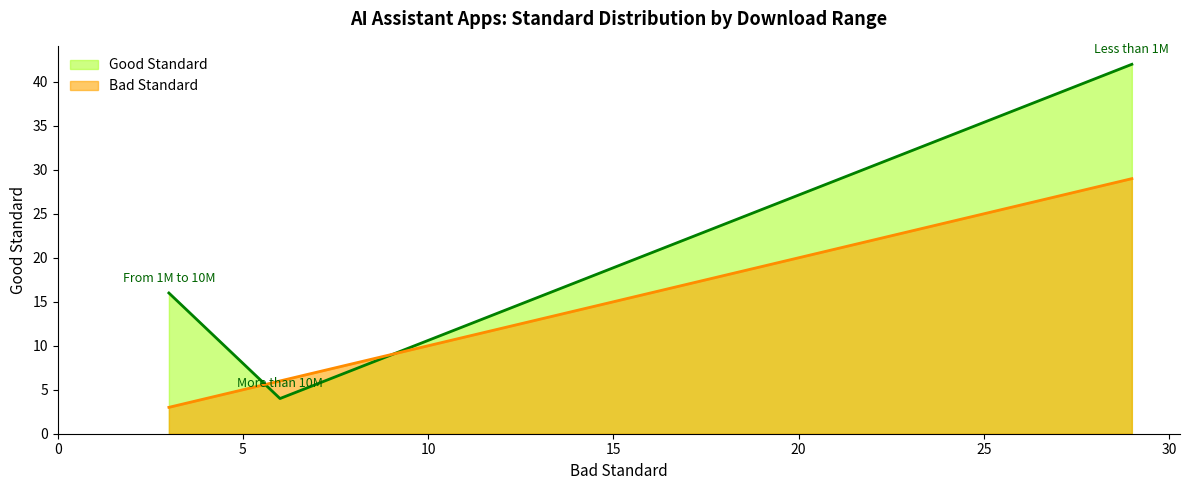

Rank the series at More than 10M from lowest to highest value.

Good Standard, Bad Standard